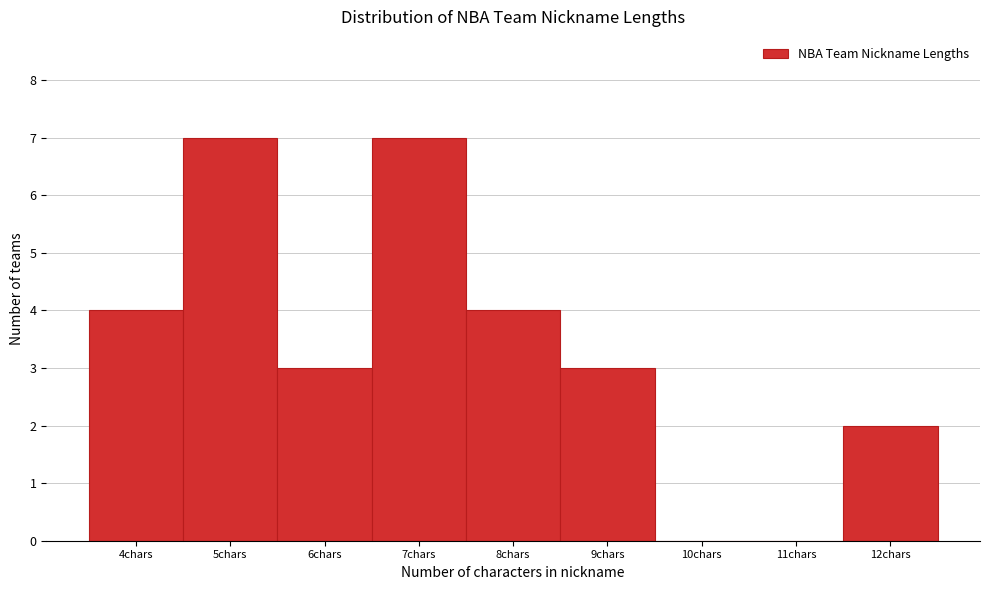

Reading right to left, what are all the values shown in this chart?

12chars=2	11chars=0	10chars=0	9chars=3	8chars=4	7chars=7	6chars=3	5chars=7	4chars=4